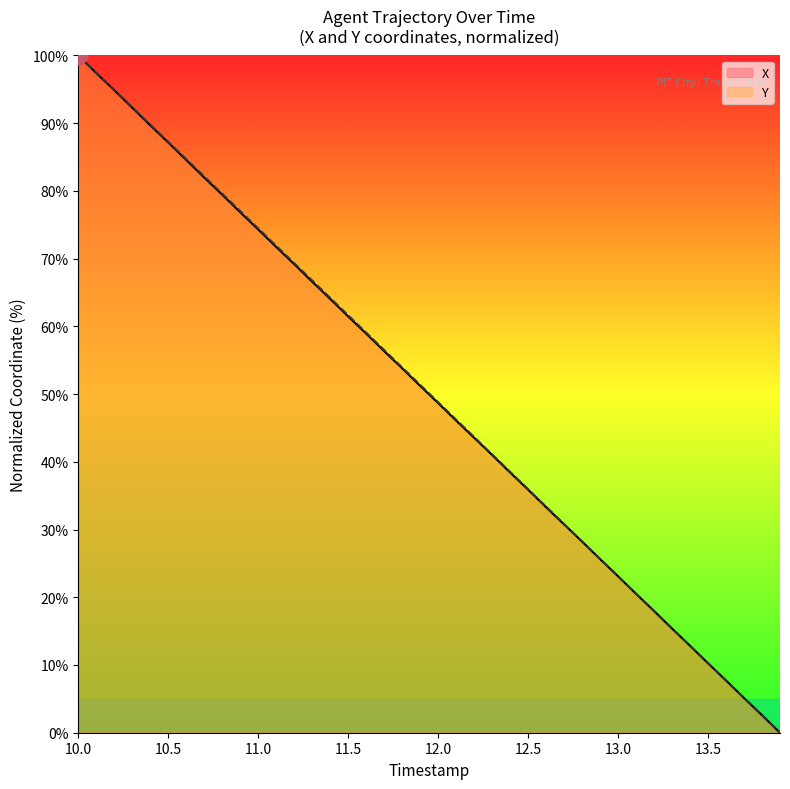

What are all the series names shown in the legend?

X, Y